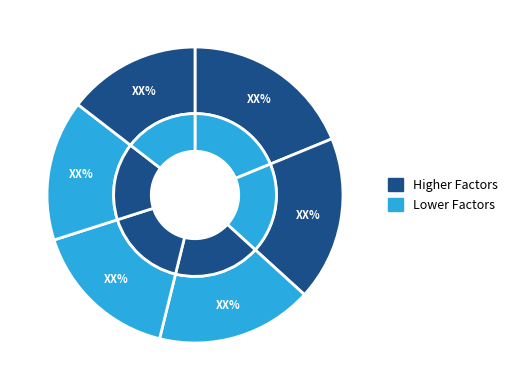

True or false: $5,000 accounts for 4% of the total.

False